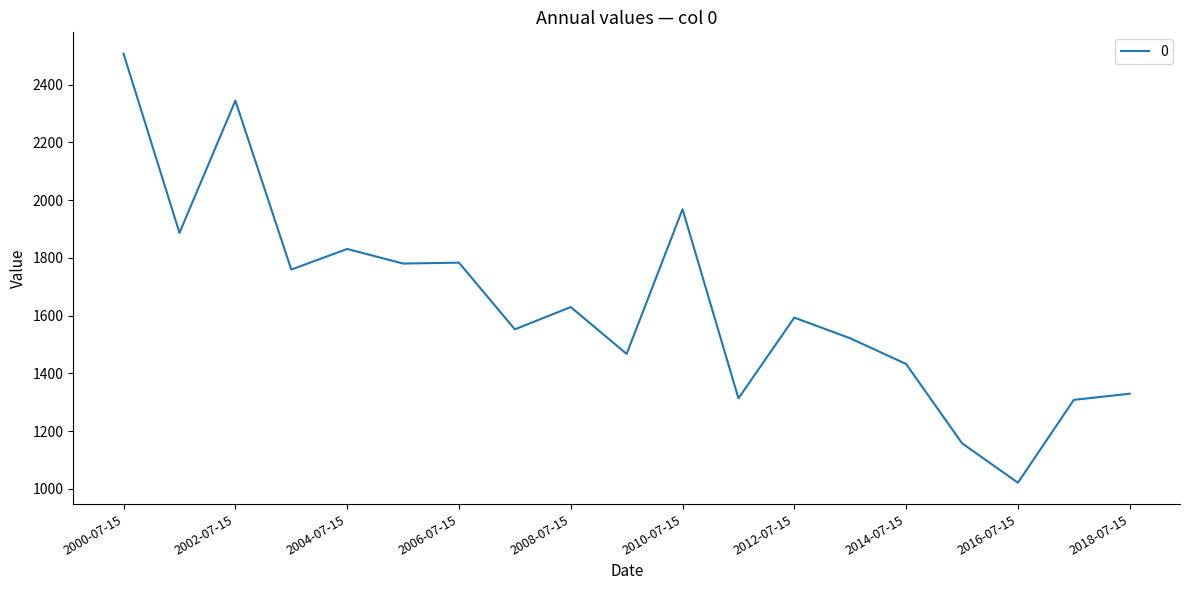

What is the difference between the maximum and minimum values?

1486.3